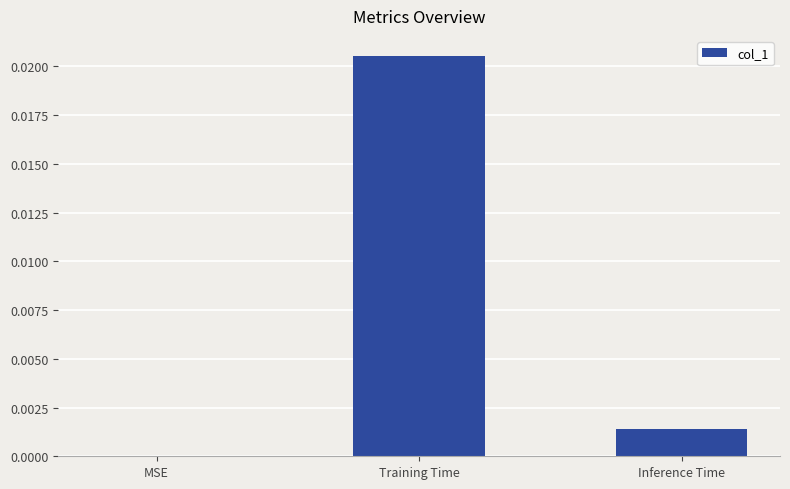

Between Training Time and MSE, which is larger?

Training Time